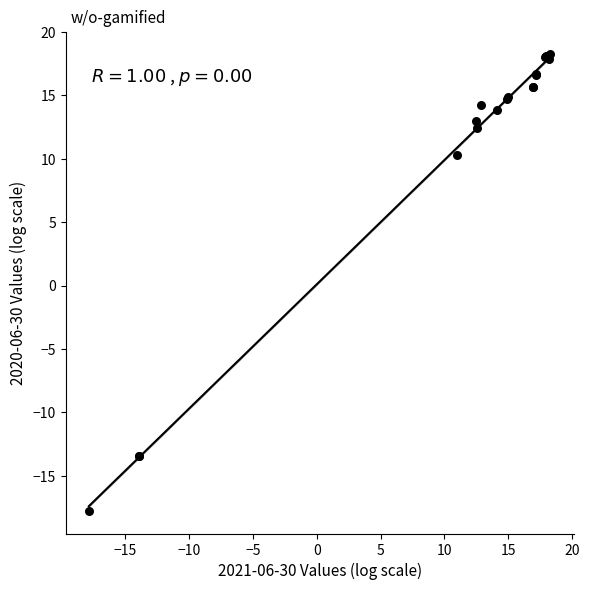

What Y value in the scatter plot is closest to 0?

10.3